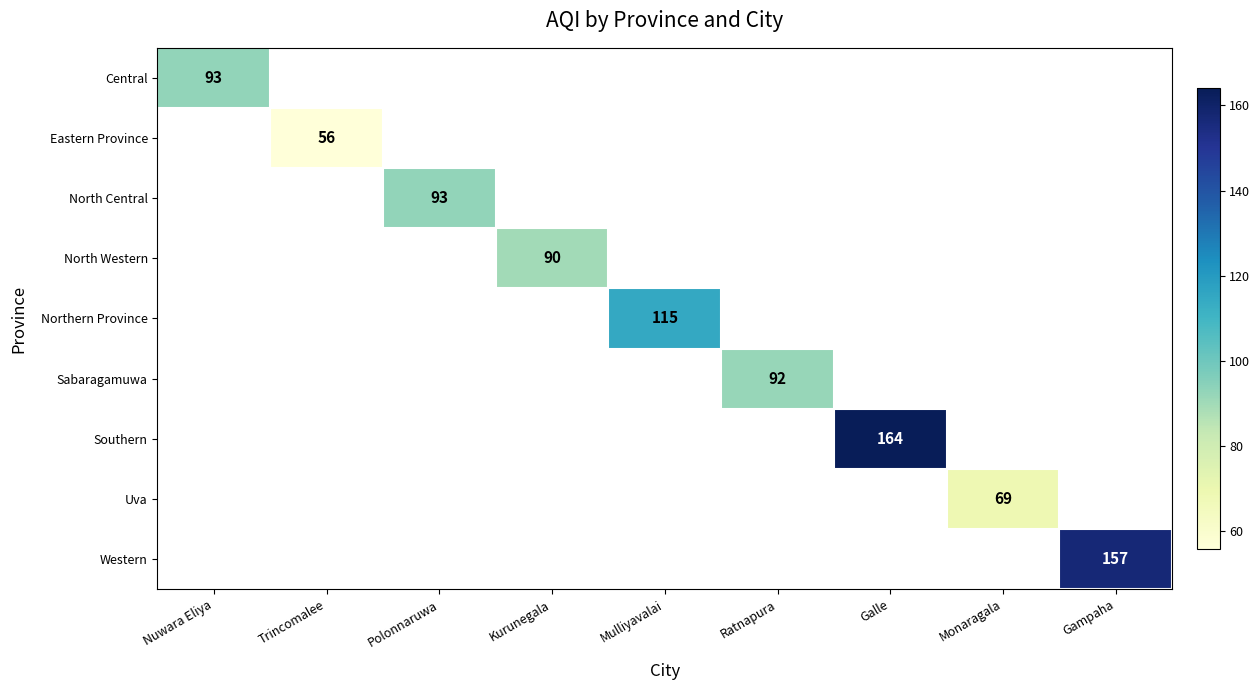

How many distinct data groups are displayed?

9